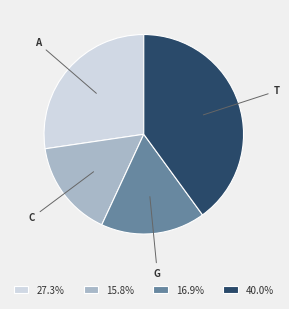

Is there any slice that represents more than half of the pie?

No